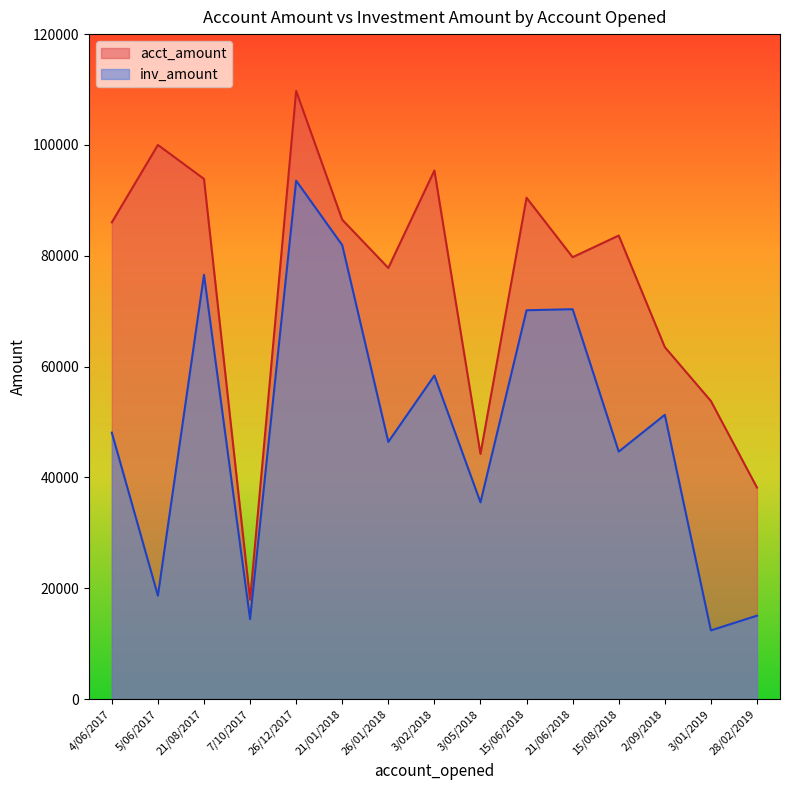

True or false: inv_amount and acct_amount cross at least once.

False